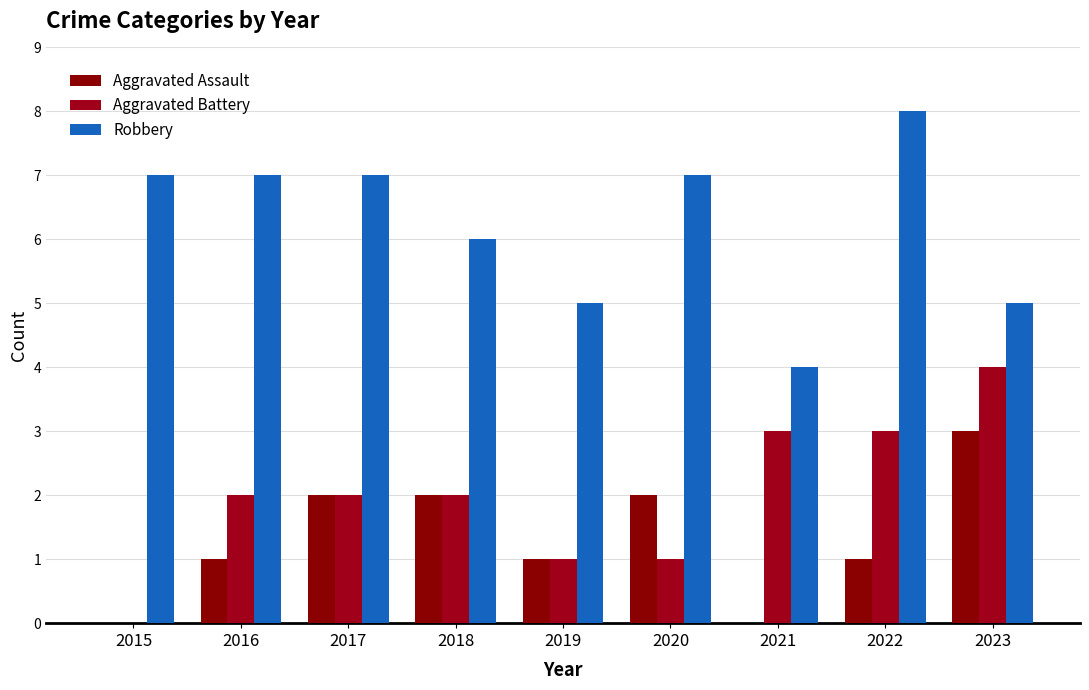

Are the bars grouped side by side (vs. stacked)?

Yes